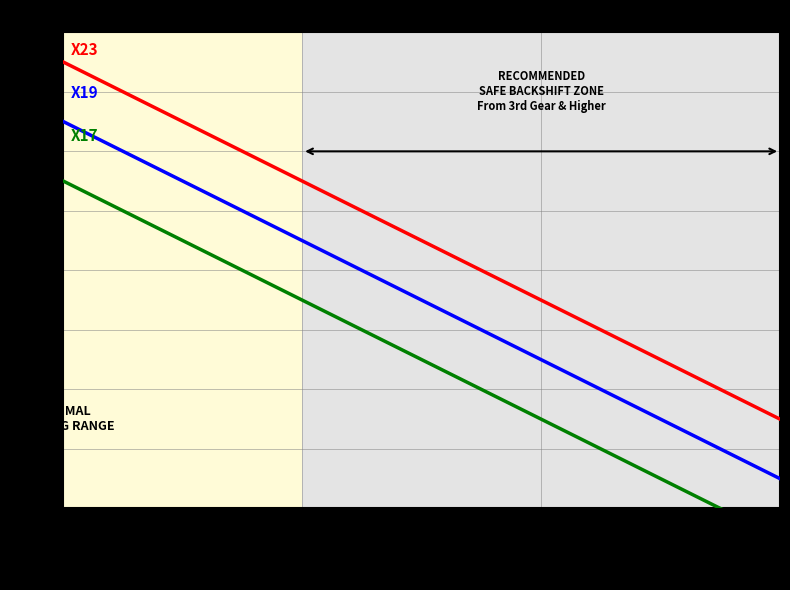

Rank the series at 330000 from lowest to highest value.

X17, X19, X23